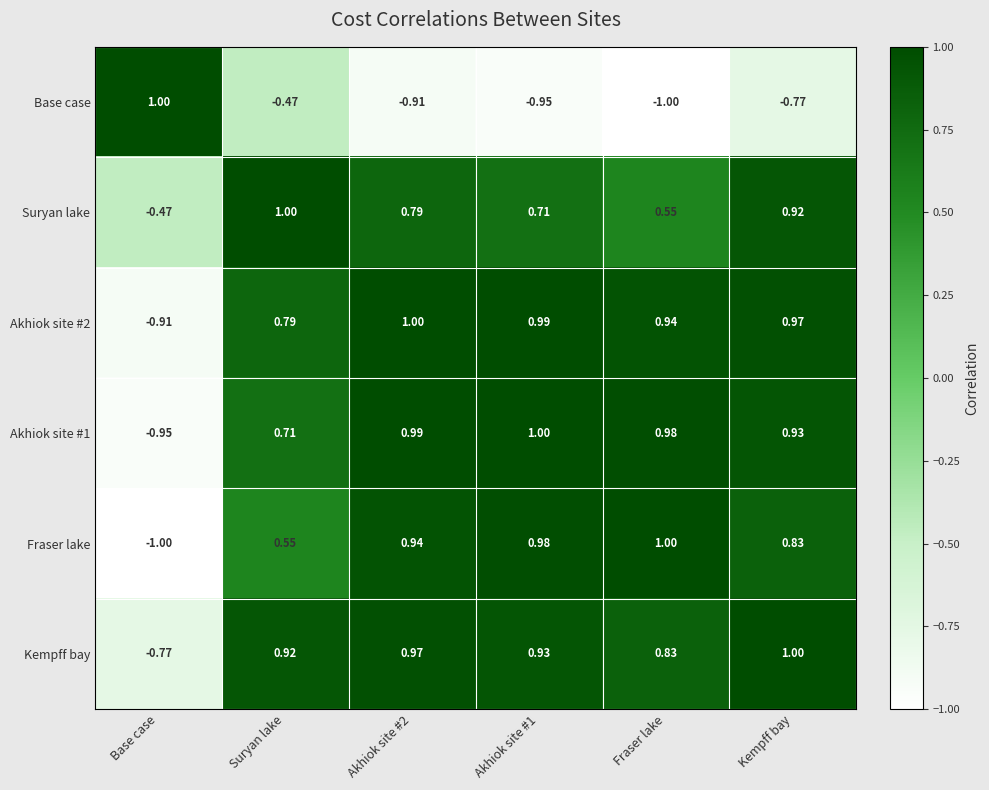

How many values in the Suryan lake series are below 0?

1